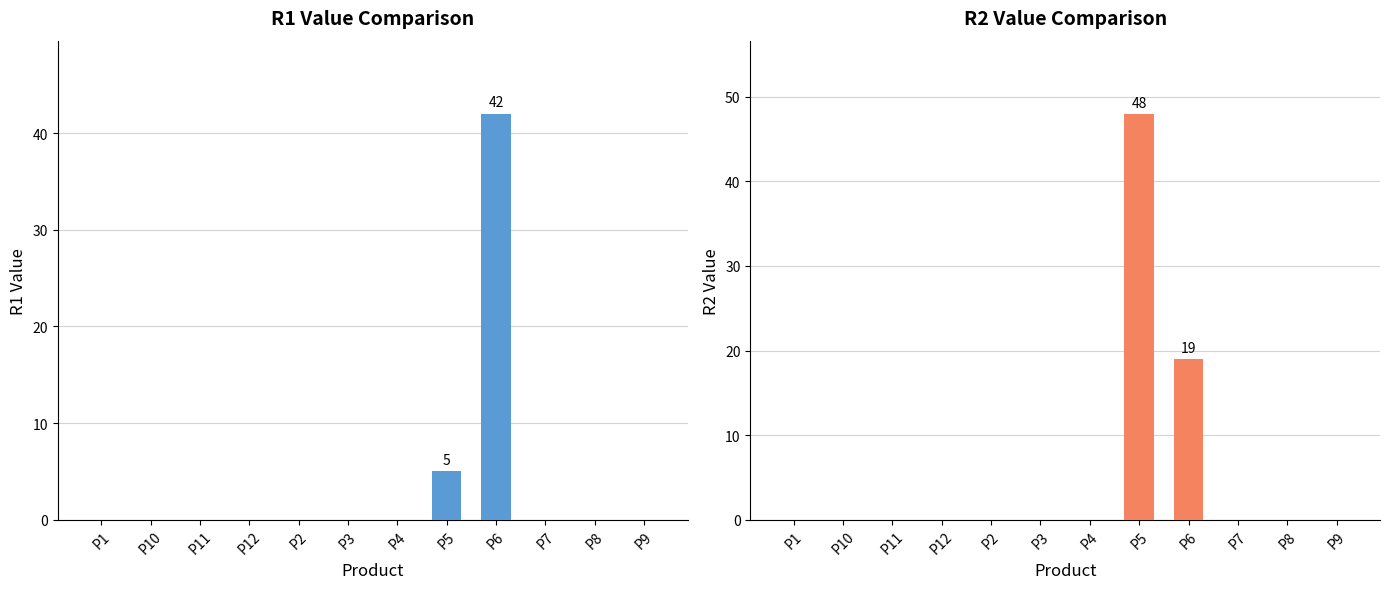

Which series has the widest spread of values?

R2